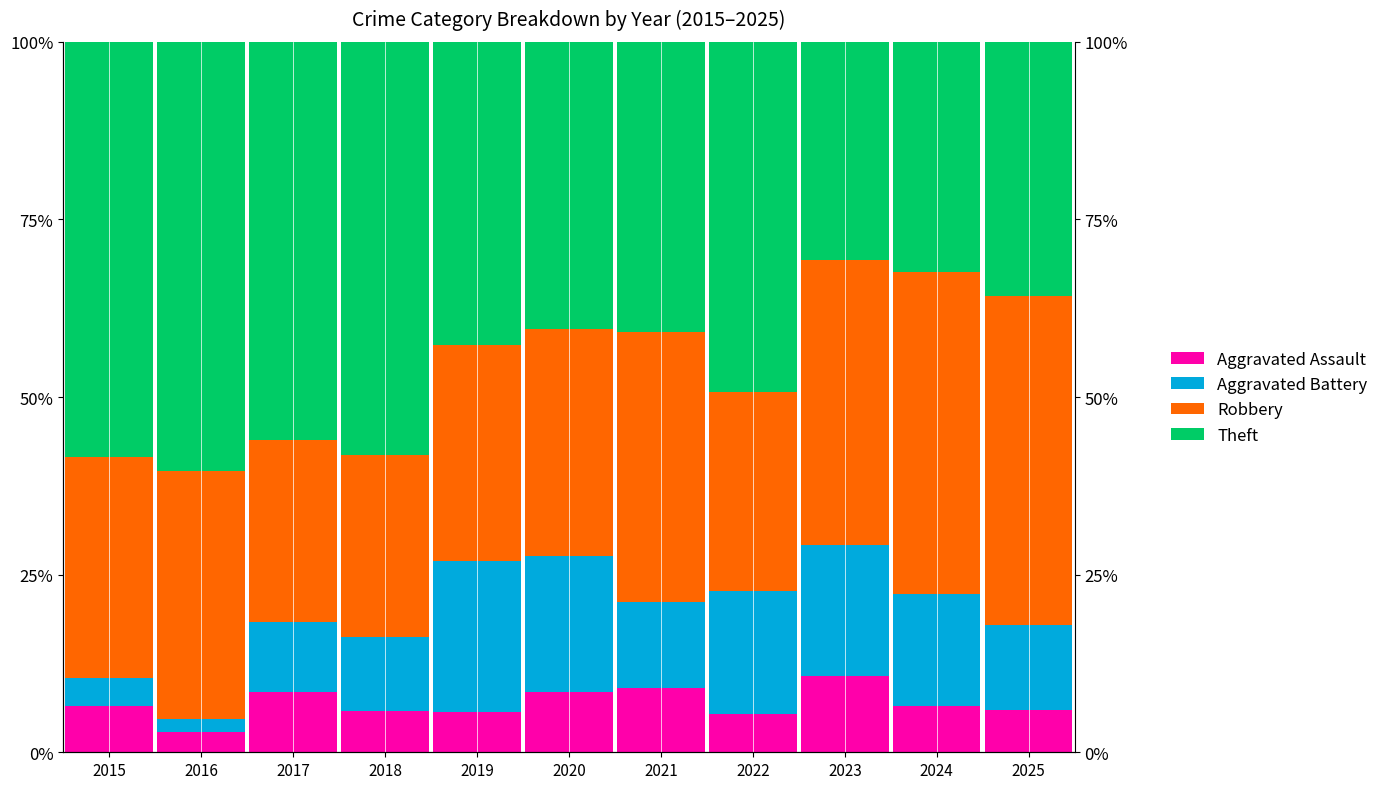

At how many categories does at least one series exceed 50?

4